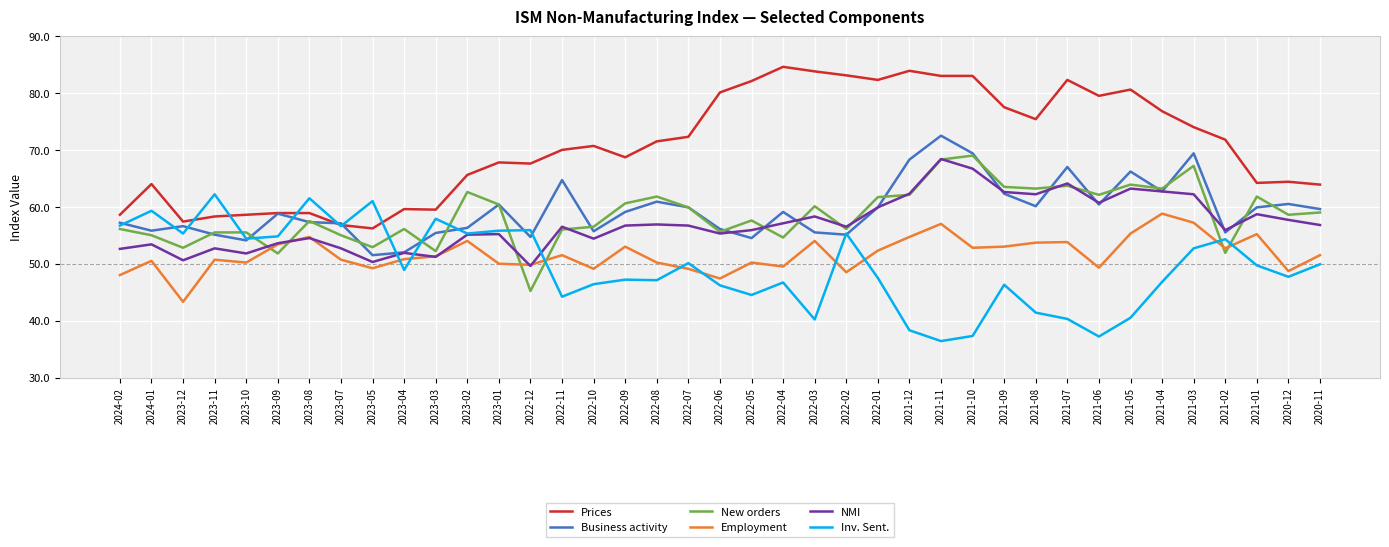

True or false: NMI and New orders cross at least once.

True